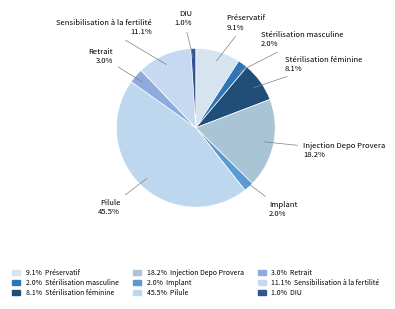

To the nearest percent, what is the difference between the largest and smallest slice percentages?

44%